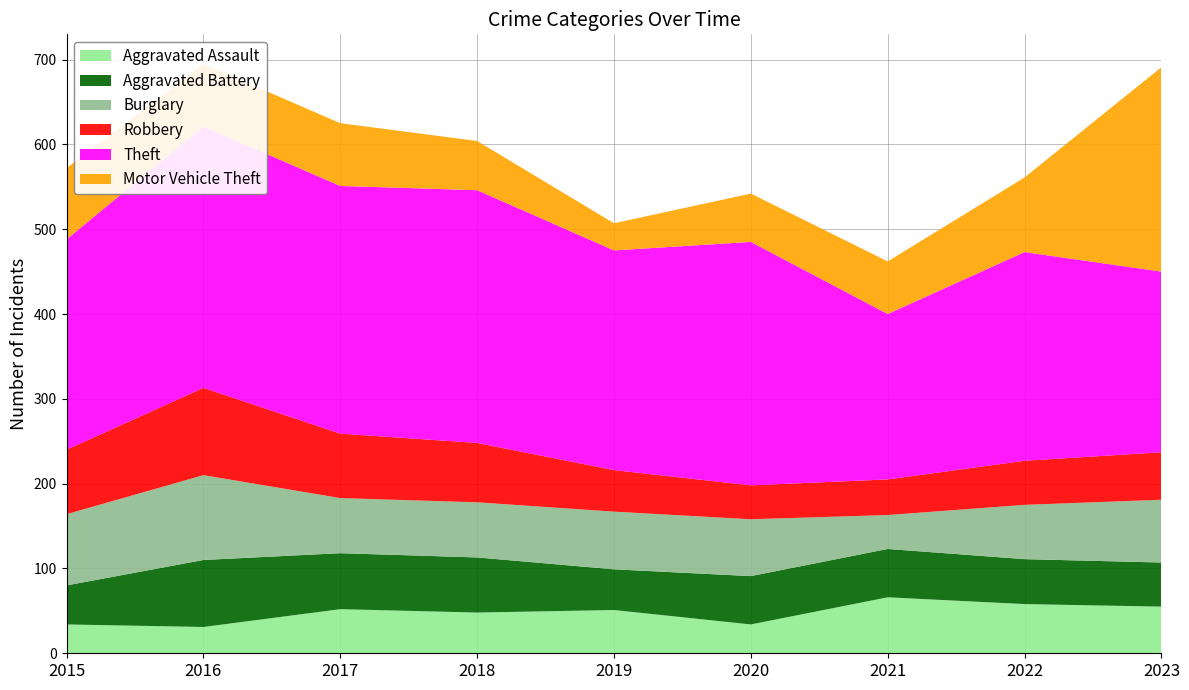

Reading left to right, list all the values displayed in this chart.

Aggravated Assault: 2015=34	2016=31	2017=52	2018=48	2019=51	2020=34	2021=66	2022=58	2023=55
Aggravated Battery: 2015=46	2016=79	2017=66	2018=65	2019=48	2020=57	2021=57	2022=53	2023=52
Burglary: 2015=84	2016=100	2017=65	2018=65	2019=68	2020=67	2021=40	2022=64	2023=74
Robbery: 2015=76	2016=103	2017=76	2018=70	2019=49	2020=40	2021=42	2022=52	2023=56
Theft: 2015=248	2016=308	2017=292	2018=298	2019=259	2020=287	2021=195	2022=246	2023=213
Motor Vehicle Theft: 2015=84	2016=74	2017=74	2018=58	2019=32	2020=57	2021=62	2022=88	2023=241